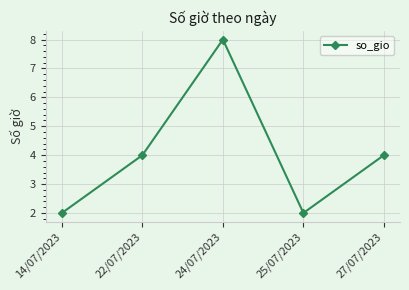

Approximately how many times larger is the value at 25/07/2023 compared to 22/07/2023?

0.5